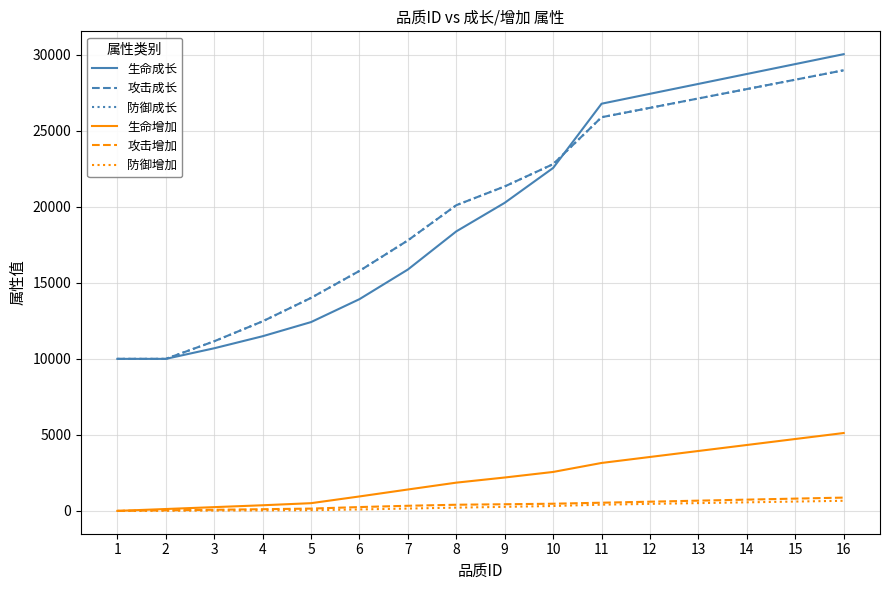

True or false: 防御成长 has more than 2 points higher than both neighbors.

False